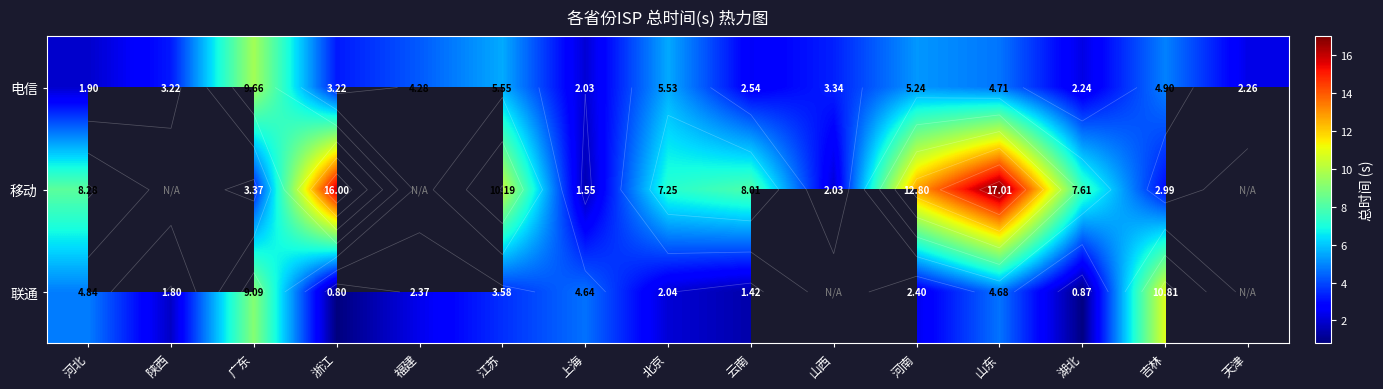

The 移动 series shows 17.0 at 山东. True or false?

True